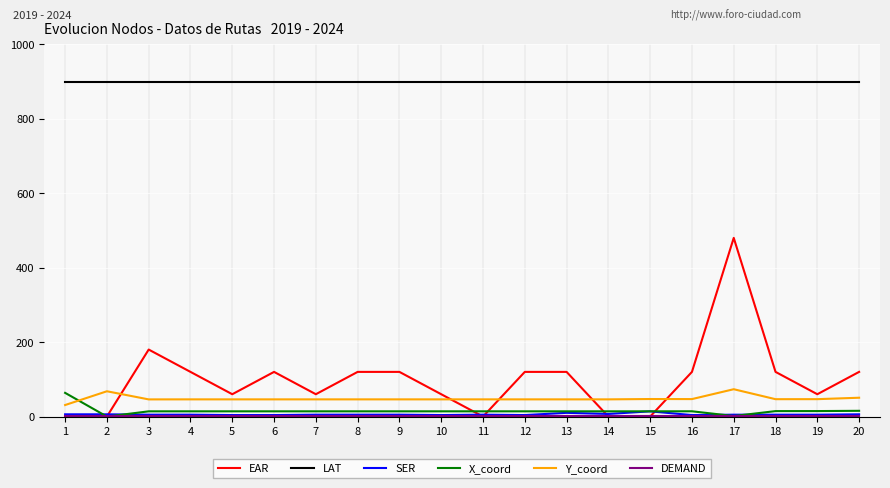

What is the minimum value for LAT?

900.0